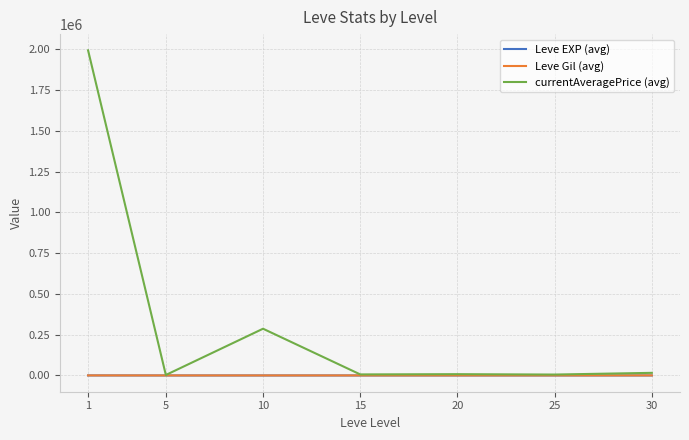

What is the greatest value displayed?

1992586.7